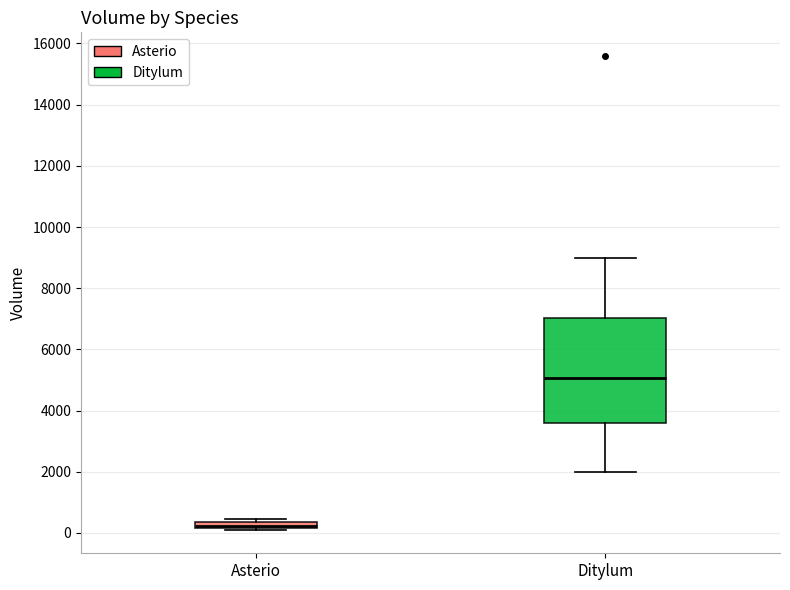

Which box's median line is the lowest?

Asterio